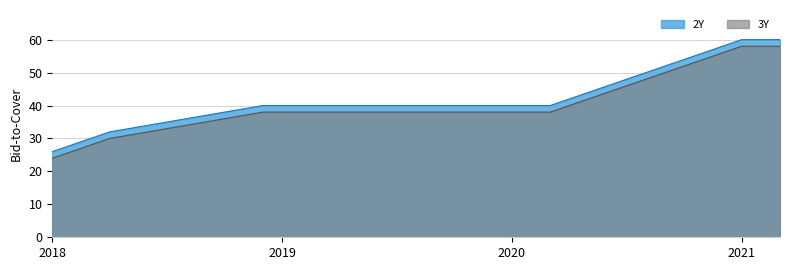

What position from the left is 9/2019?

21